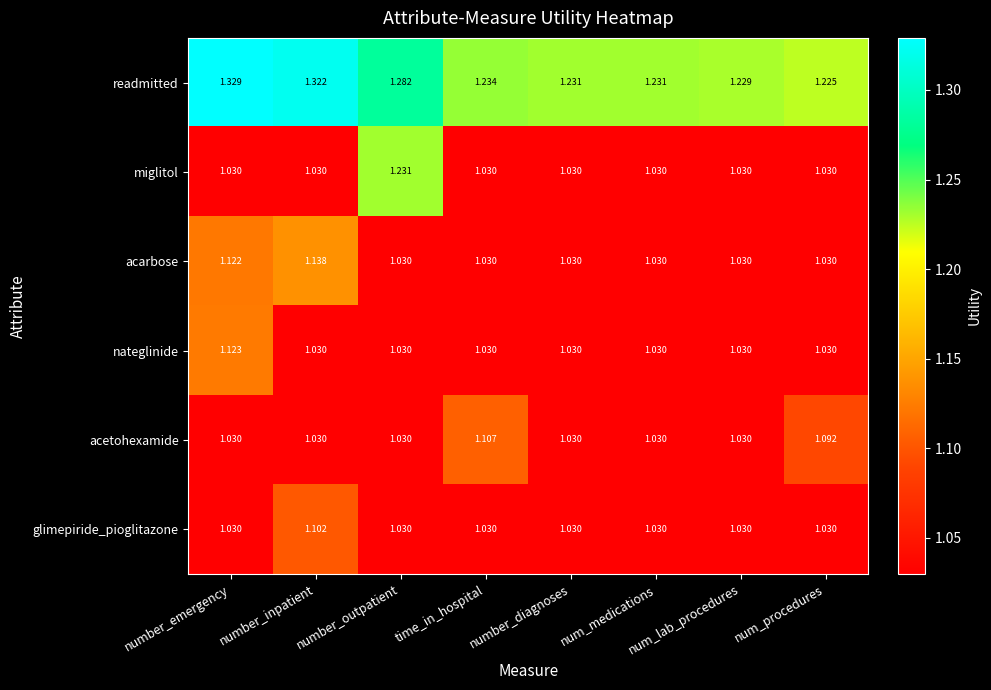

Which series has the largest range (max minus min)?

miglitol